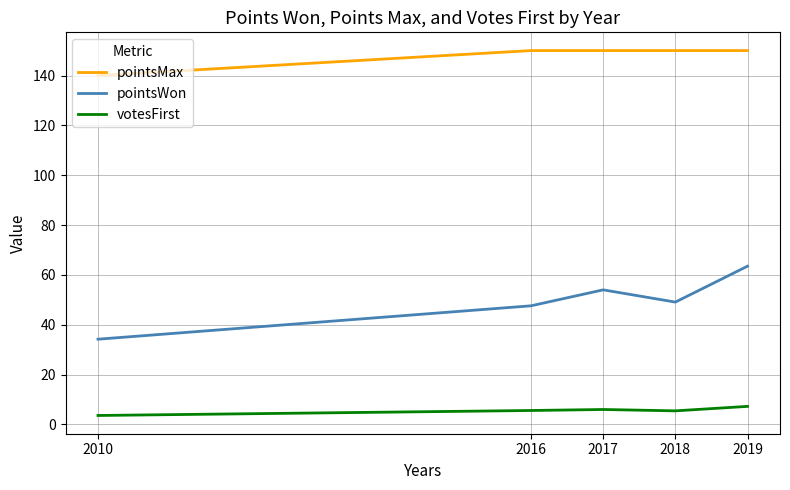

What are all the series names shown in the legend?

pointsMax, pointsWon, votesFirst